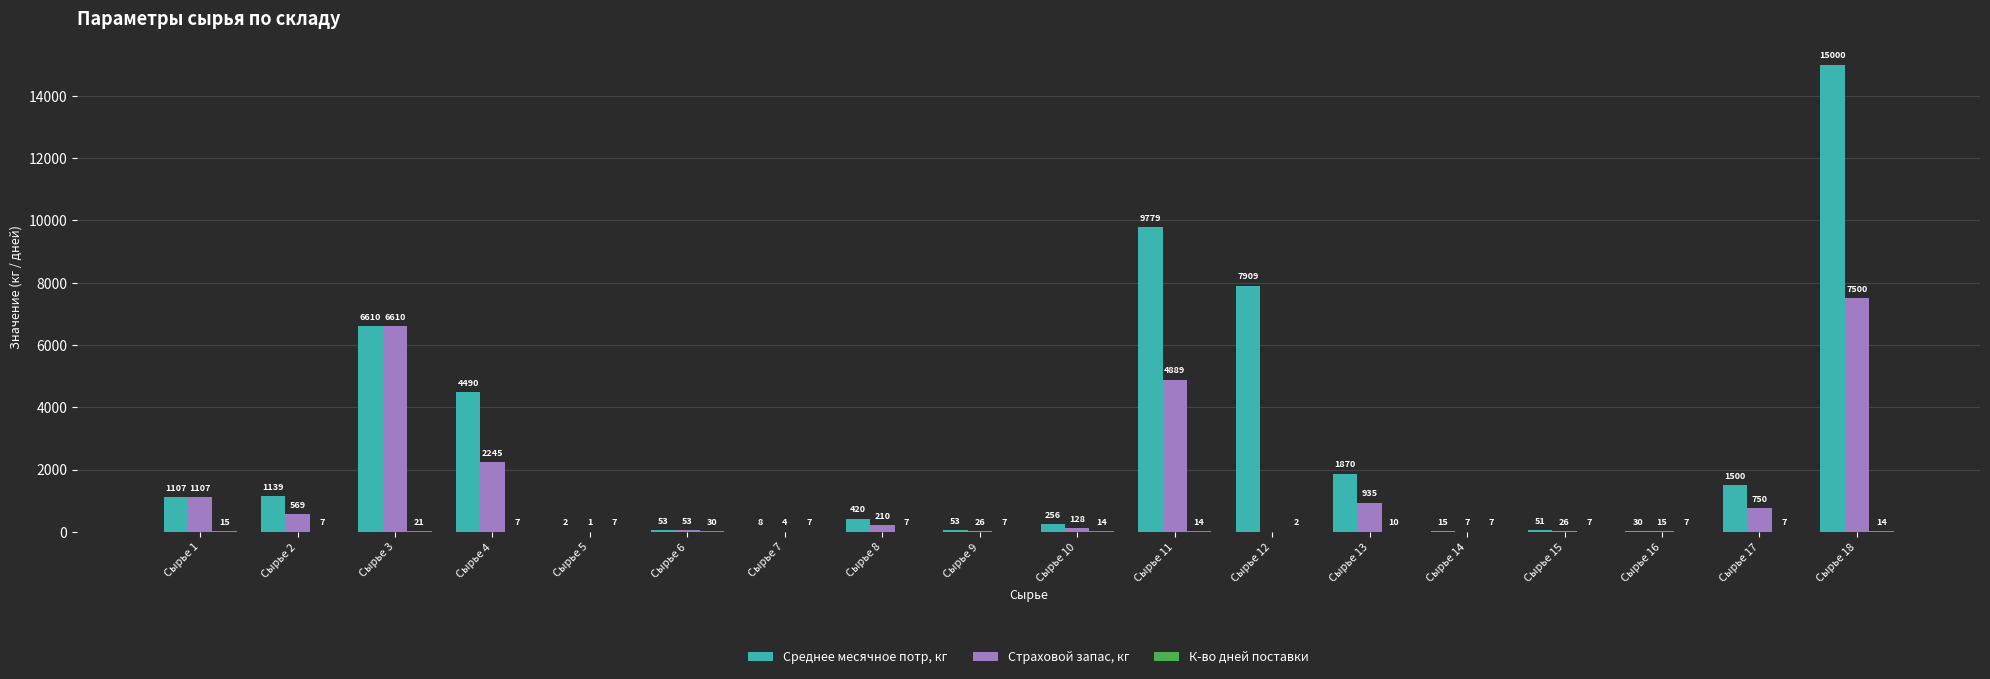

What is the total value across all series at Сырье 2?

1715.0